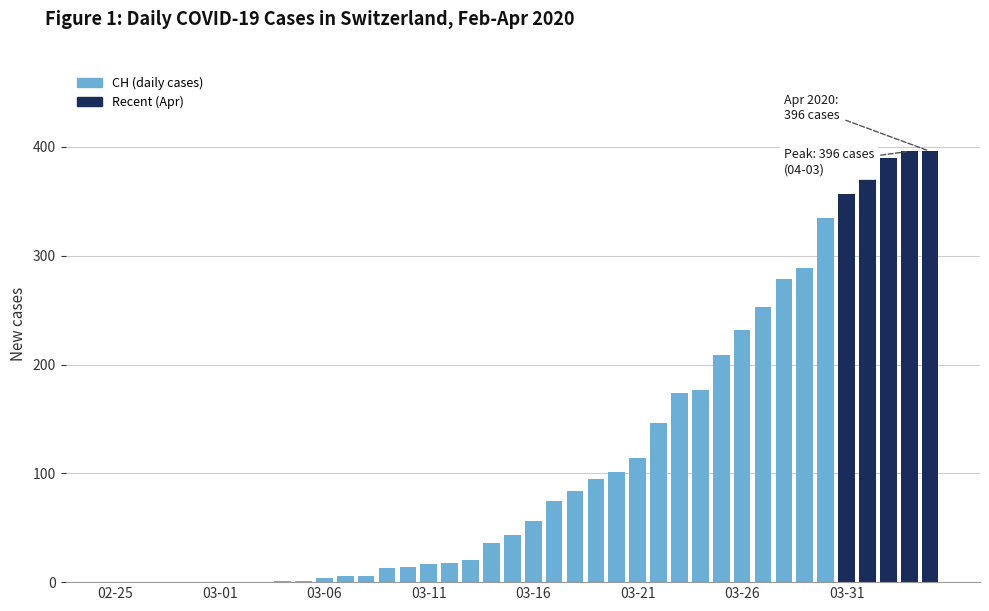

What is the maximum value shown in the chart?

396